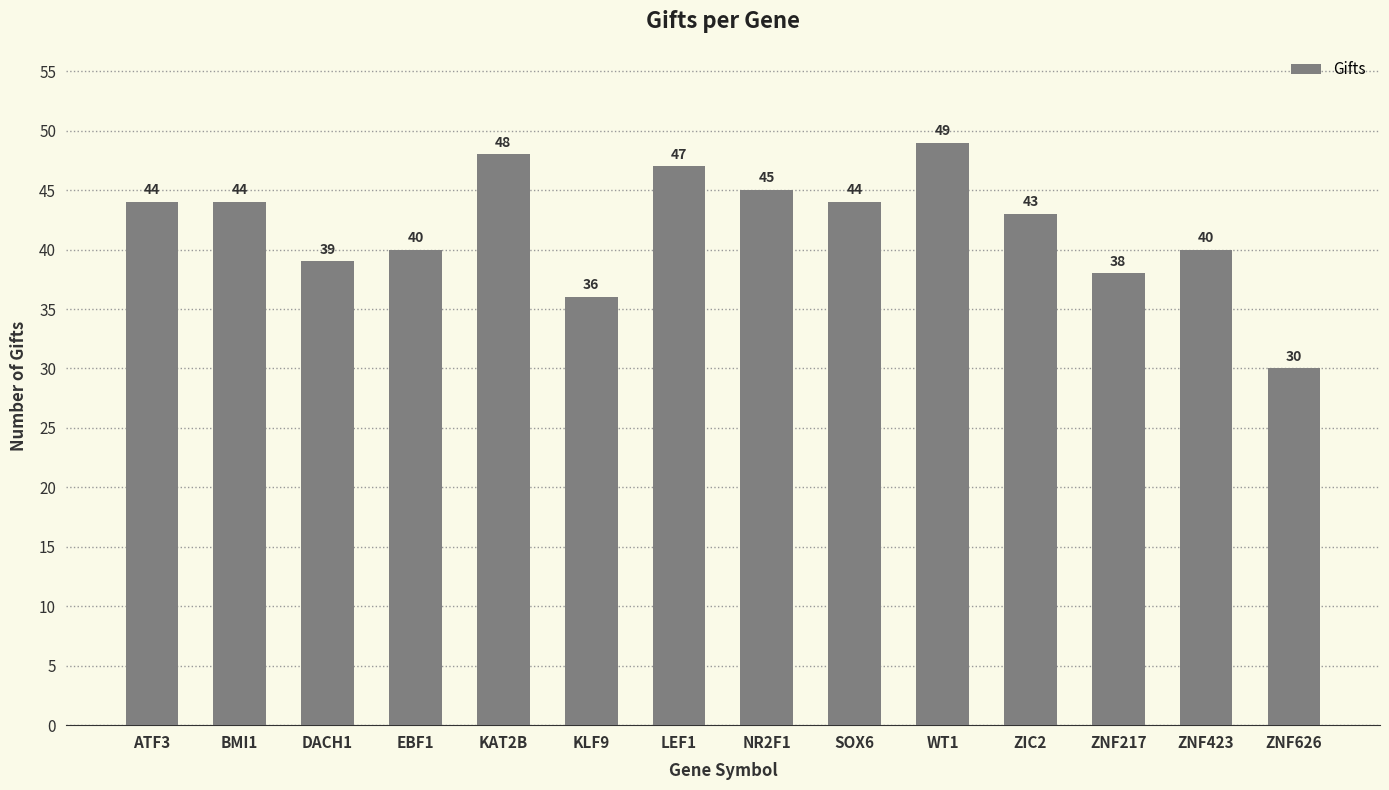

What is the label of the 13th bar from the right?

BMI1